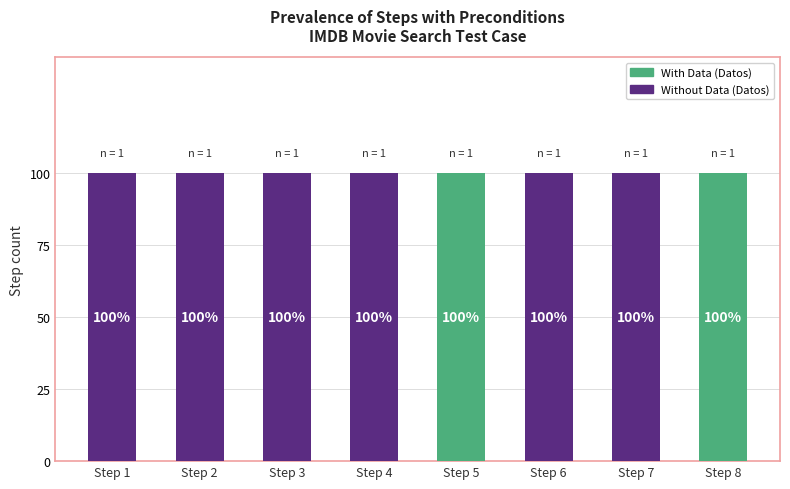

At Step 3, list the series in order from largest to smallest.

Without Data (Datos), With Data (Datos)